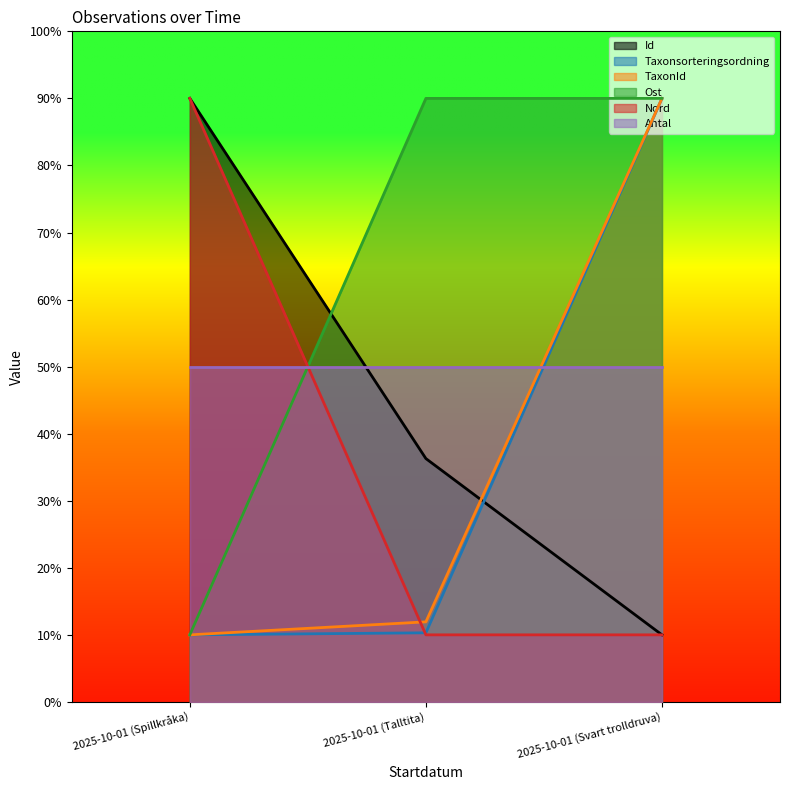

What is the difference between the maximum and second lowest values in the Taxonsorteringsordning series?

79.7